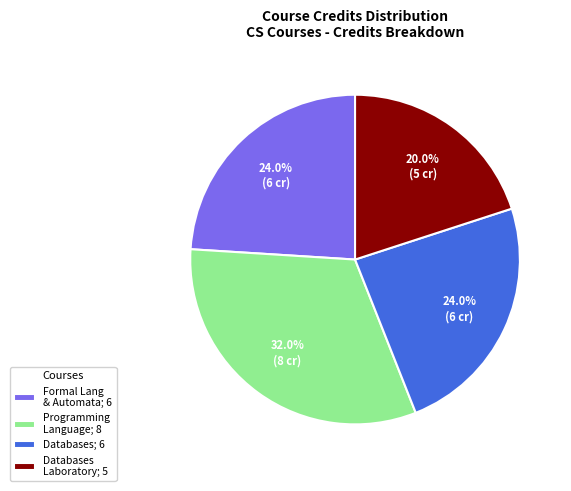

What percentage do Databases; 6 and Programming Language; 8 together represent?

56.0%